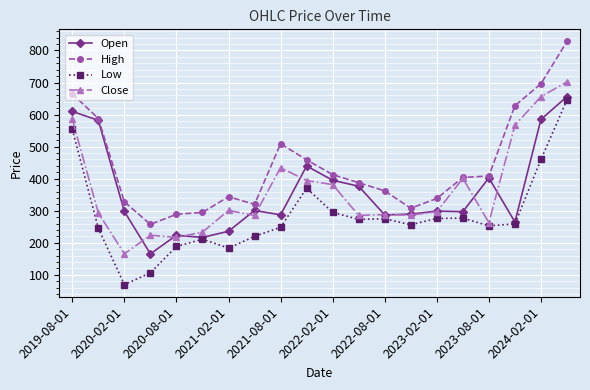

How many data points does each series have?

20